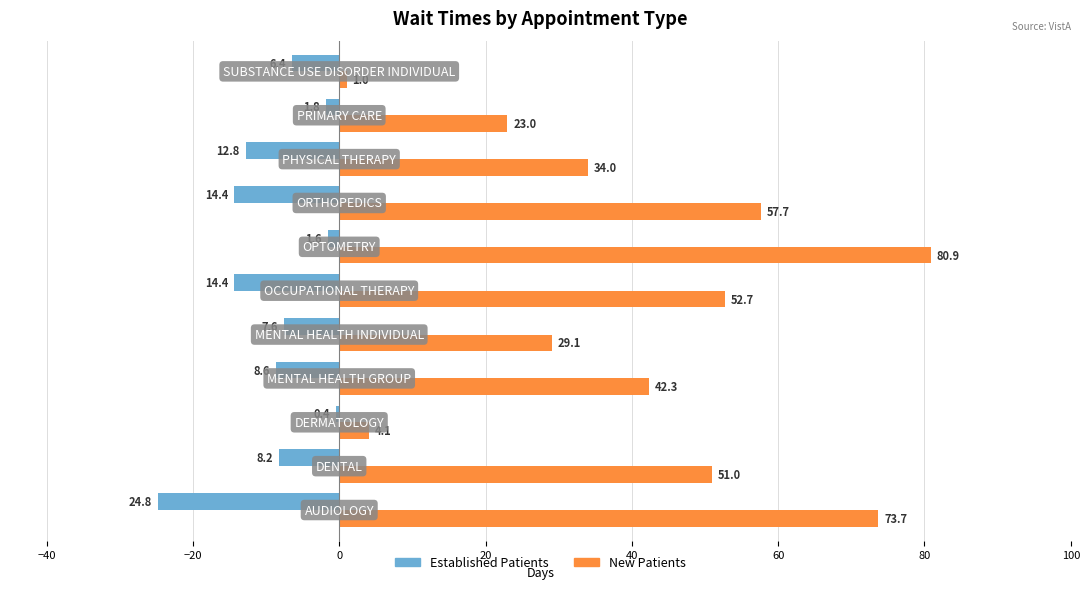

What is the greatest value displayed?

80.9